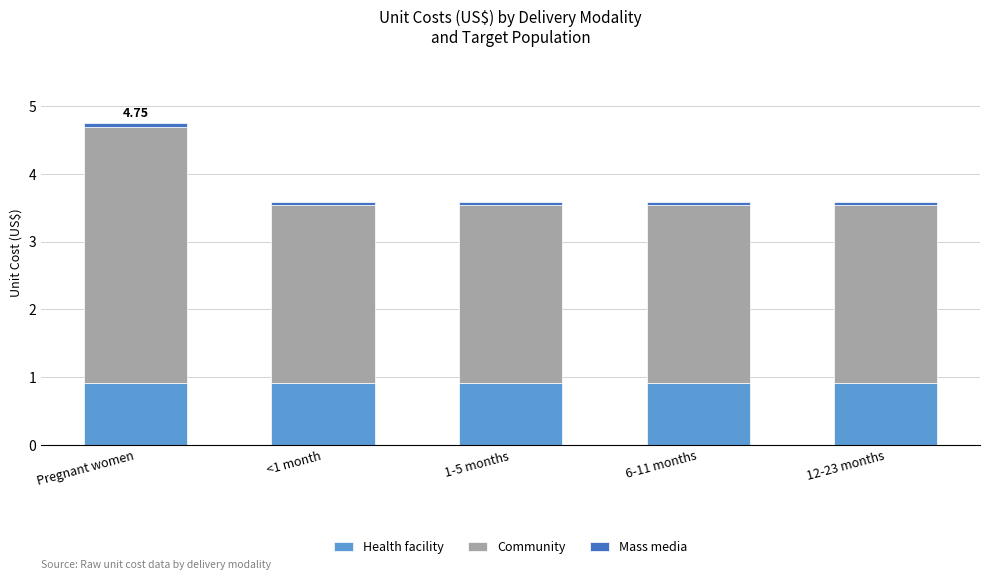

At which category is the sum across all series the highest?

Pregnant women